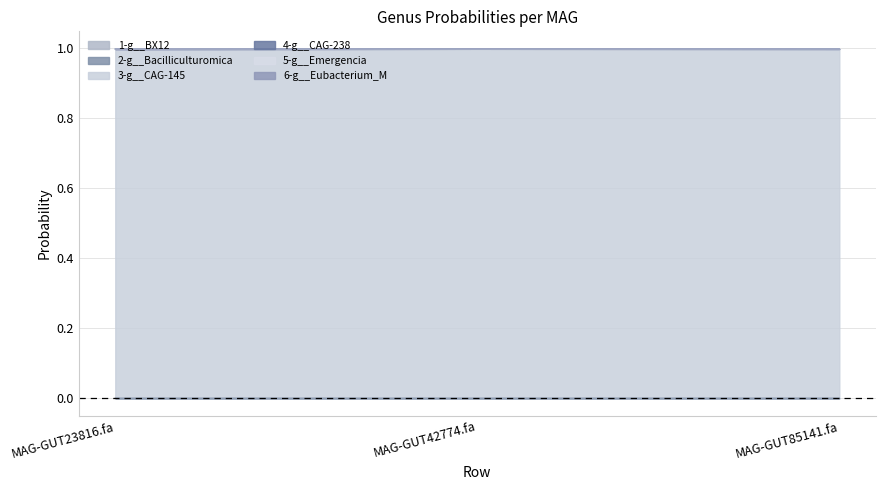

Is it true that 2-g__Bacilliculturomica equals 0.0 at MAG-GUT85141.fa?

True